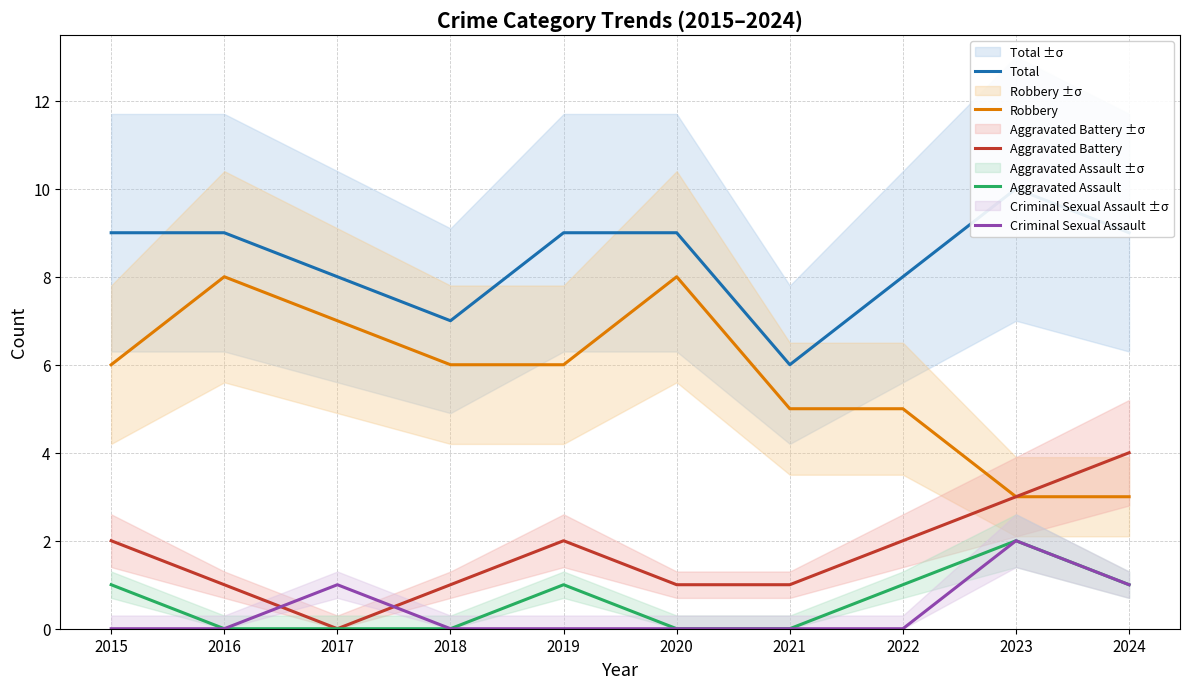

Where is the first local maximum for Aggravated Assault?

2019